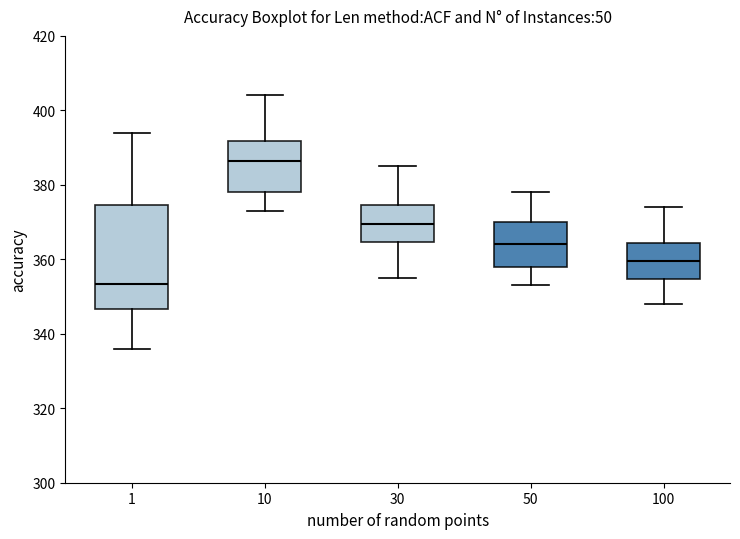

Which box is the tallest, from its lower edge to its upper edge?

1